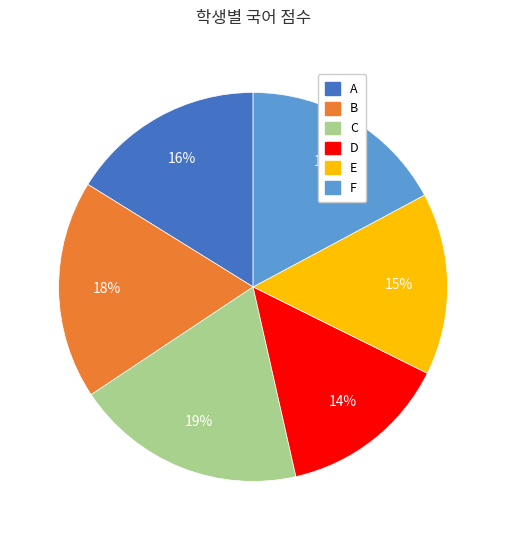

Is it true that A is 16% of the pie?

True